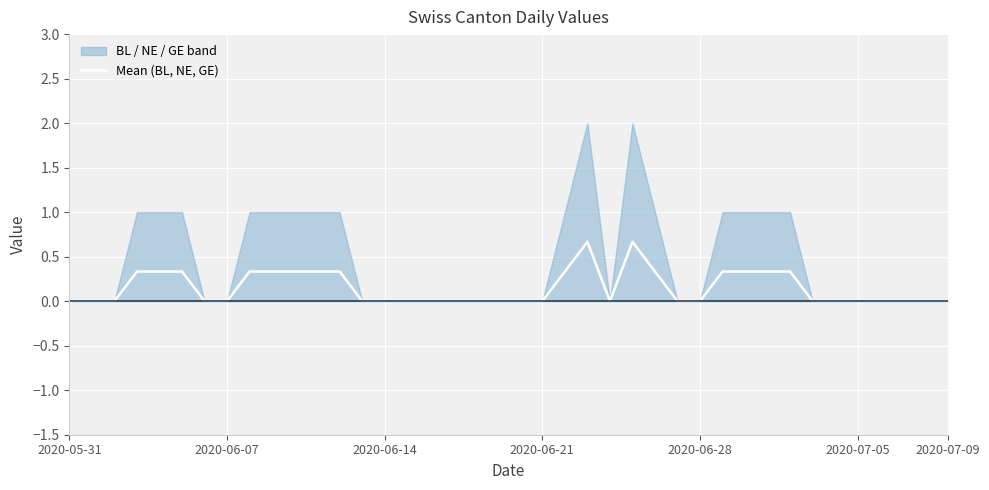

Does the chart display data point markers on the line(s)?

No